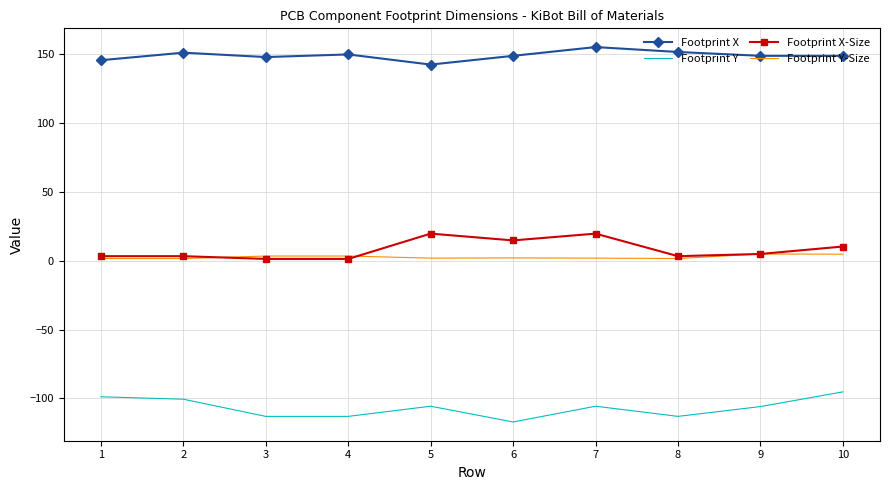

The Footprint X-Size series shows 14.6 at 6. True or false?

True